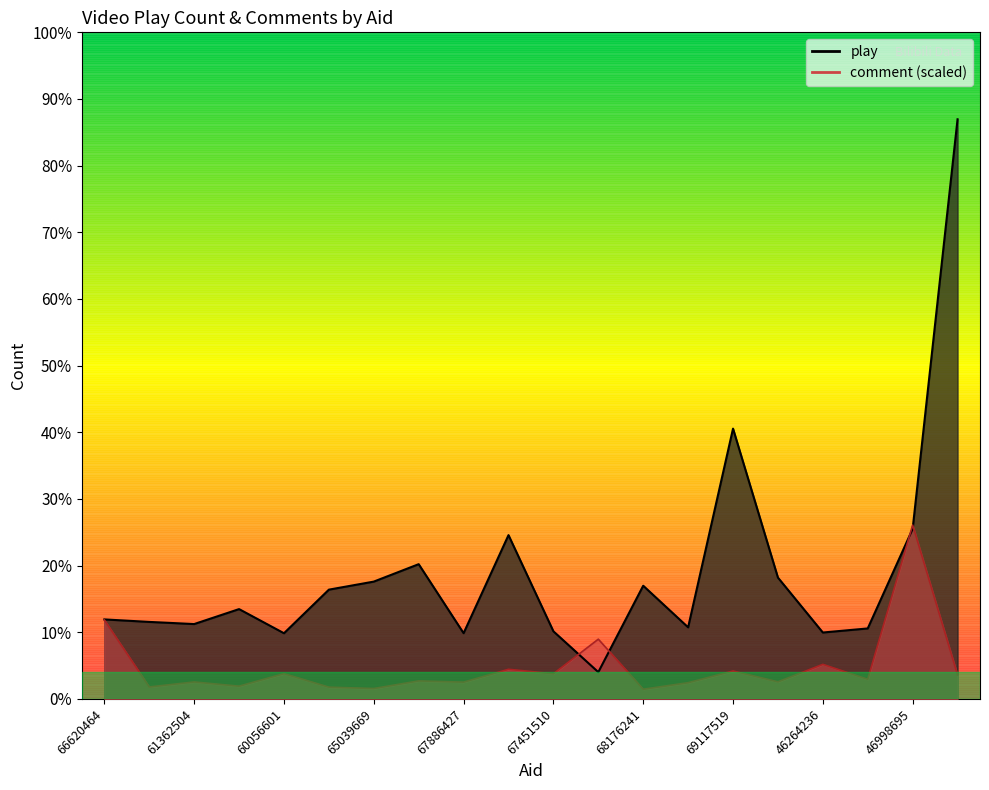

What is the approximate value of comment at 47502239?

111878.3